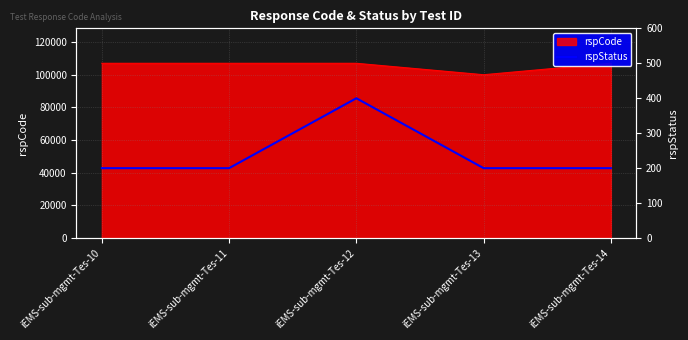

What is the value of the 3rd point from the left?

400